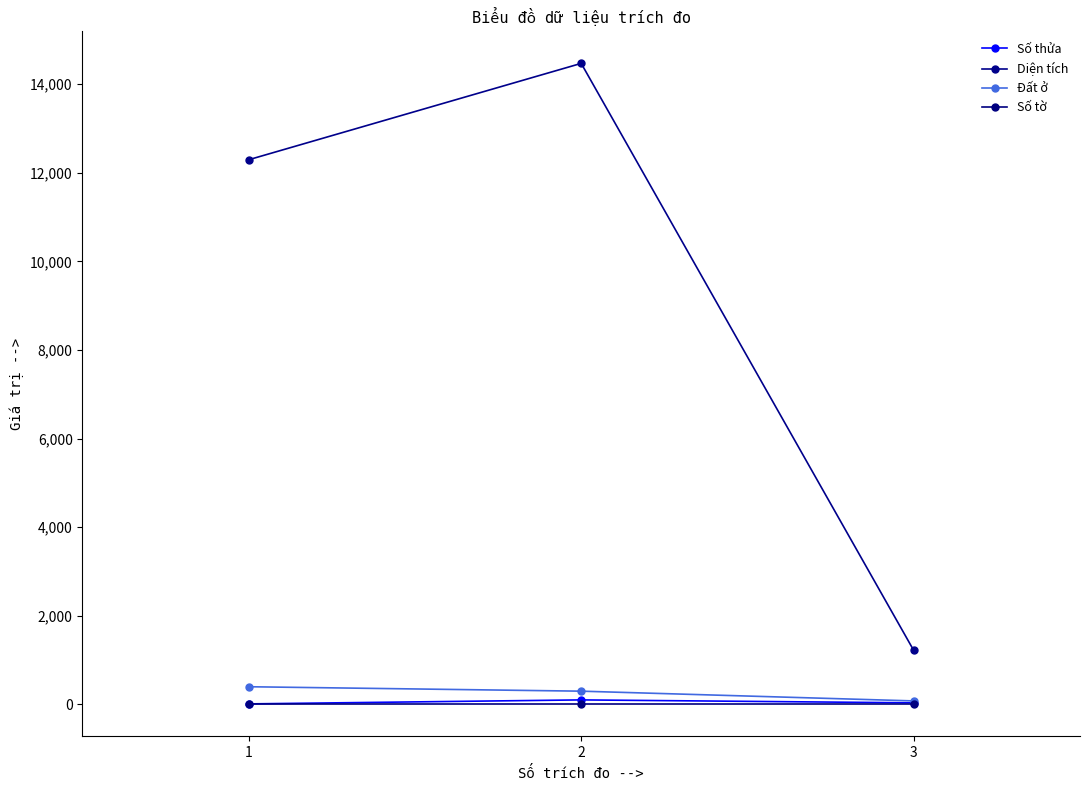

At how many categories does at least one series exceed 11118?

2